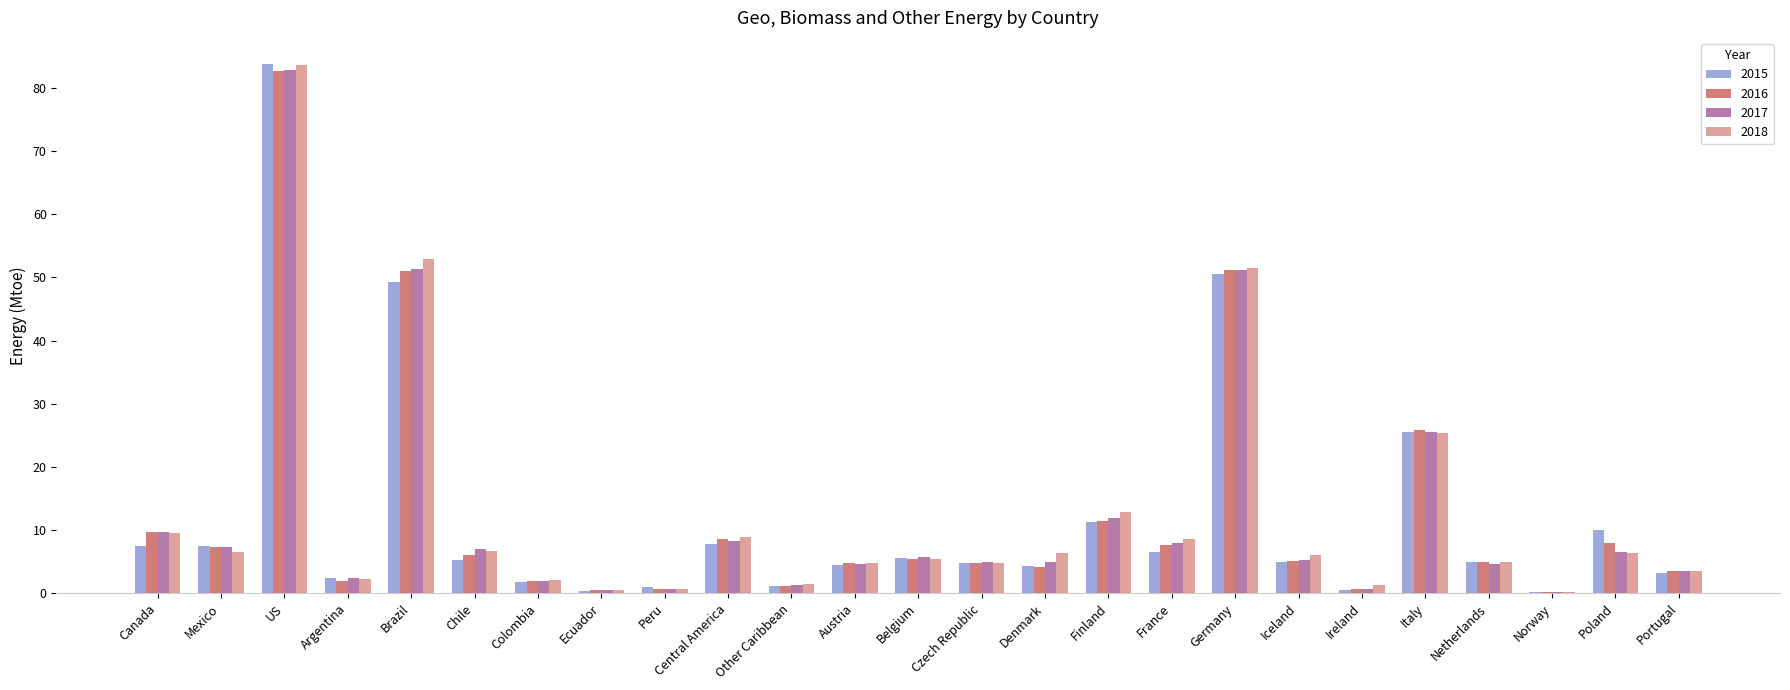

Which series changed the most between France and Ireland?

2018